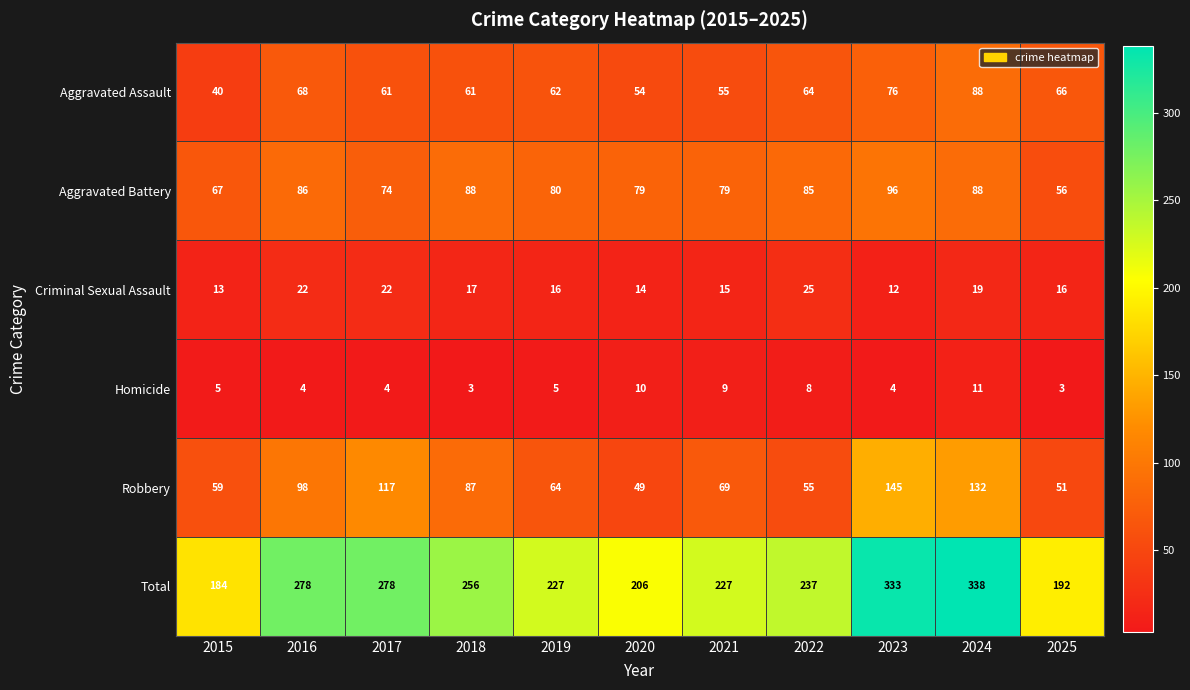

How many categories are shown in the chart?

11